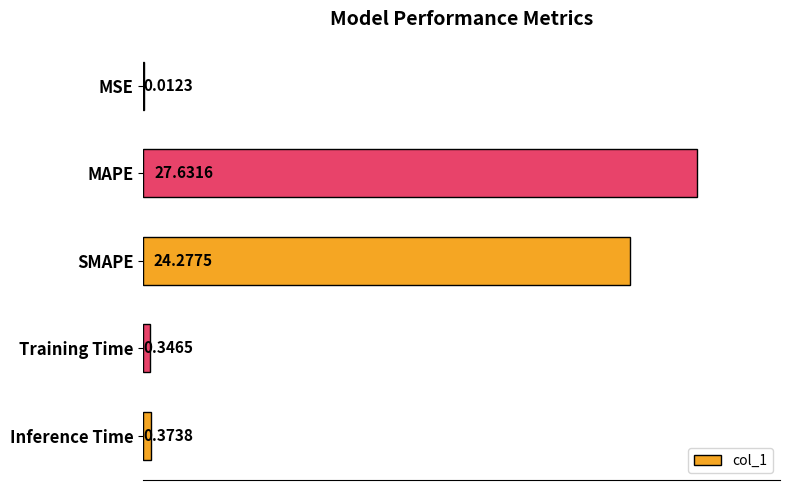

What is the sum of the values at MAPE and Inference Time?

28.0